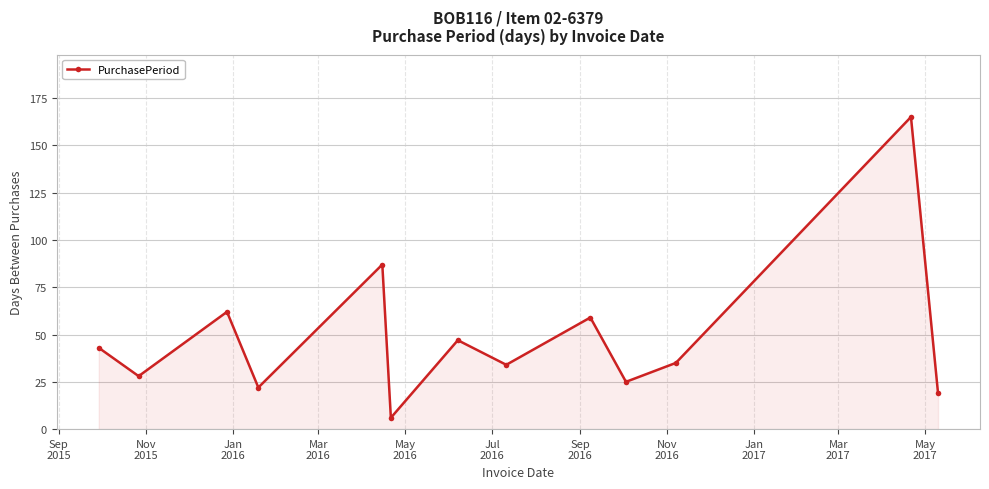

How many lines are shown in the chart?

1